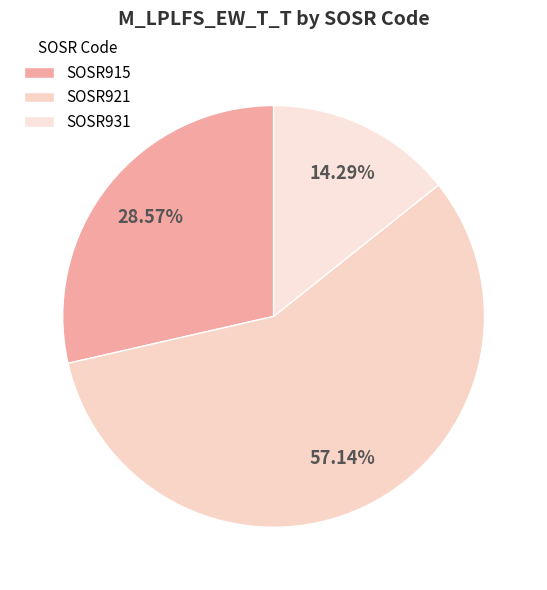

Is it true that SOSR931 is 14% of the pie?

True